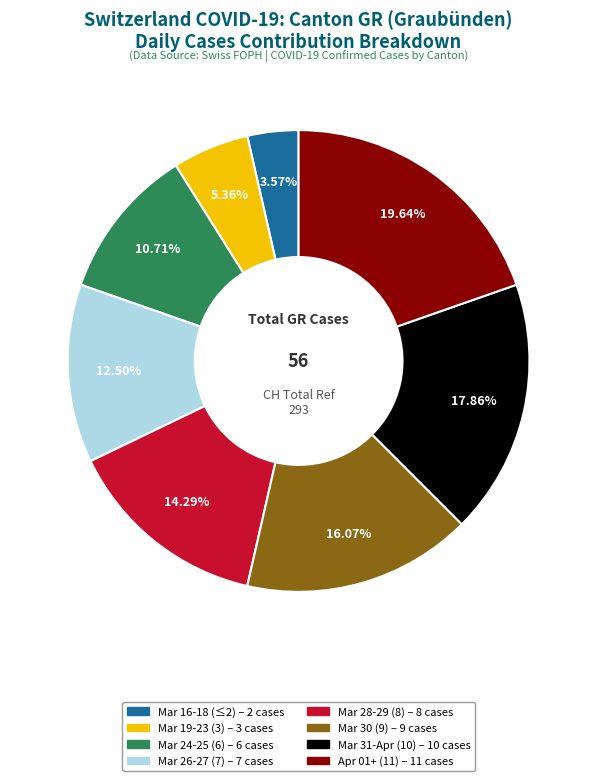

Is there a majority slice in this chart?

No